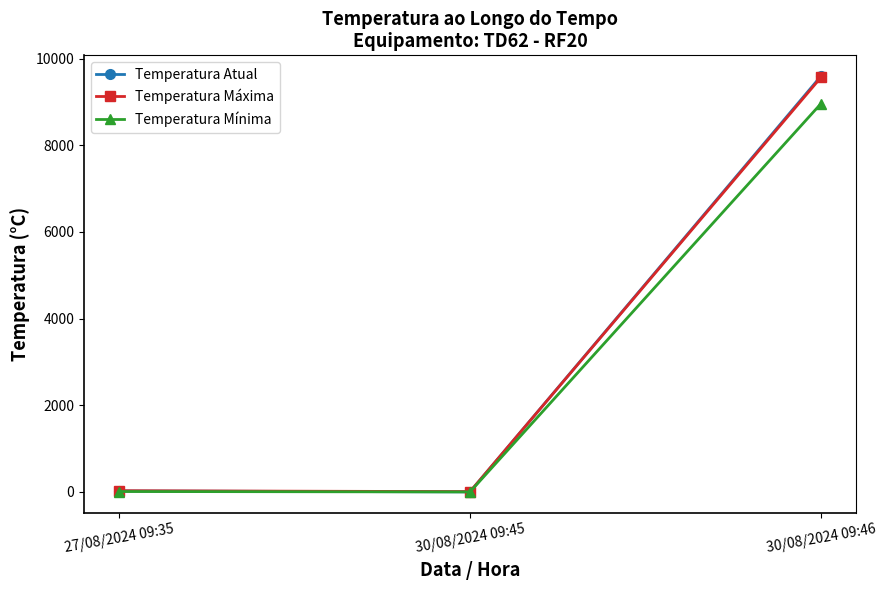

At which category is the sum across all series the highest?

30/08/2024 09:46